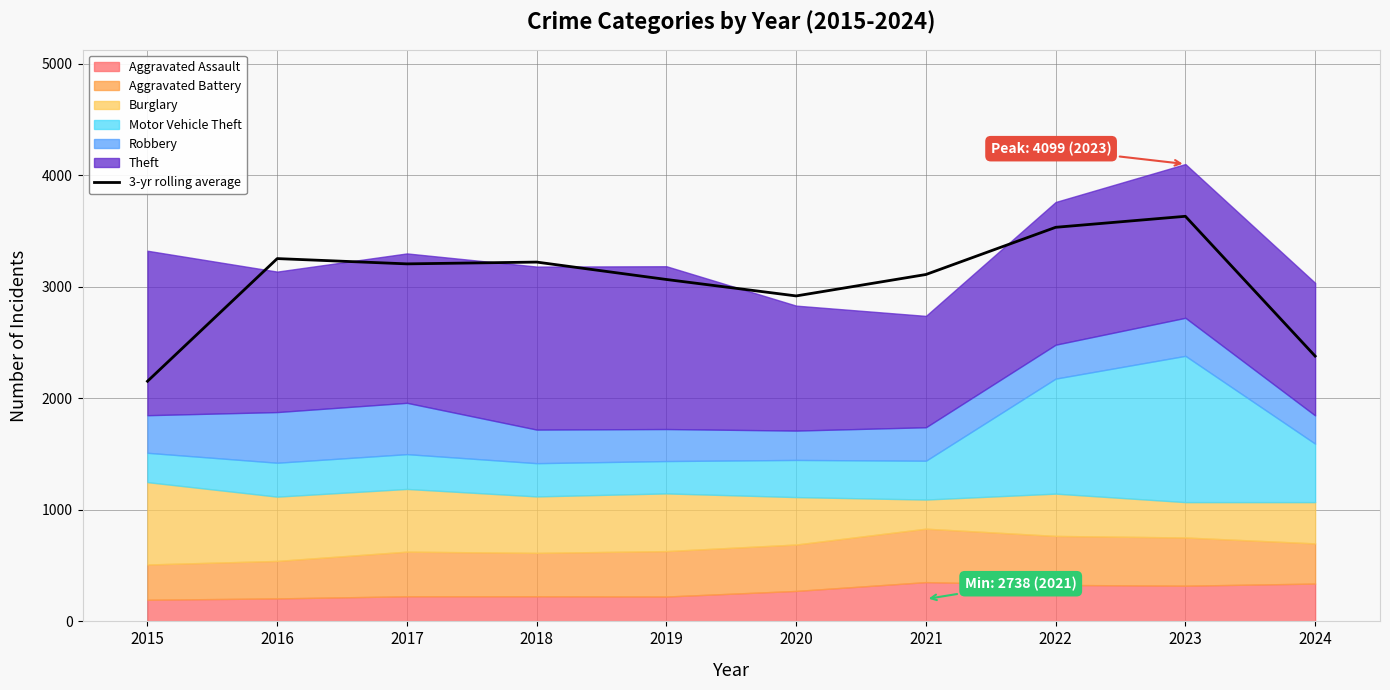

The value of 3-yr rolling average at 2020 is 2917.0. True or false?

True